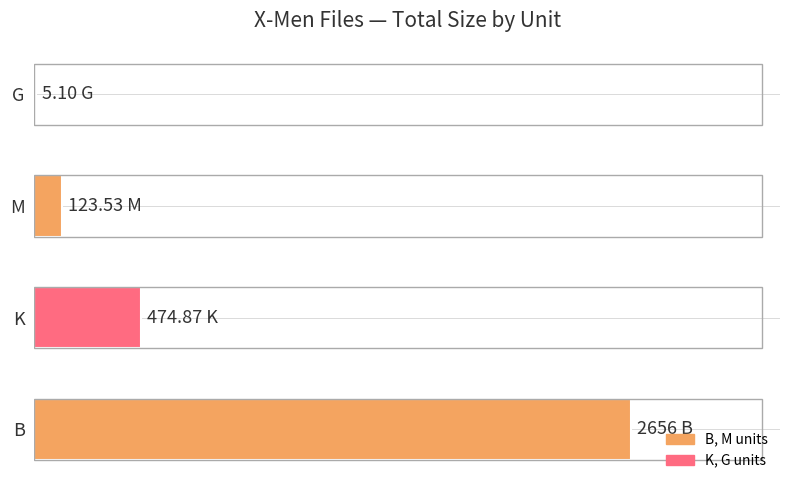

What is the difference between the maximum and second lowest values?

2532.5